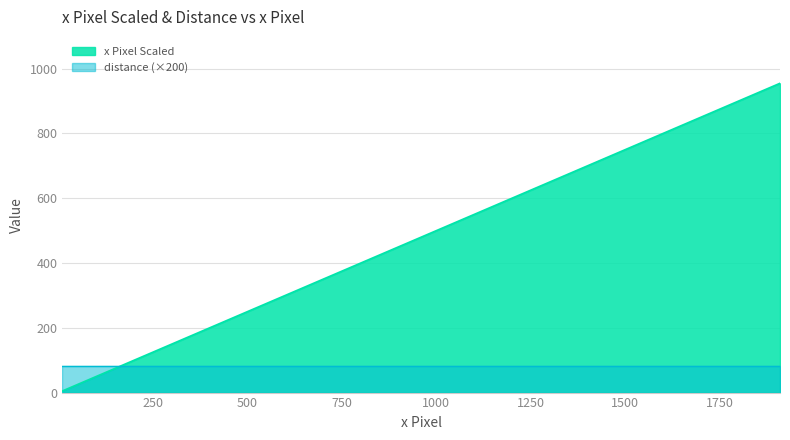

Reading left to right, extract all data points from this chart.

10=5.0	76=38.0	195=97.5	341=170.5	480=240.0	628=314.0	790=395.0	960=480.0	1132=566.0	1293=646.5	1445=722.5	1589=794.5	1730=865.0	1854=927.0	1910=955.0